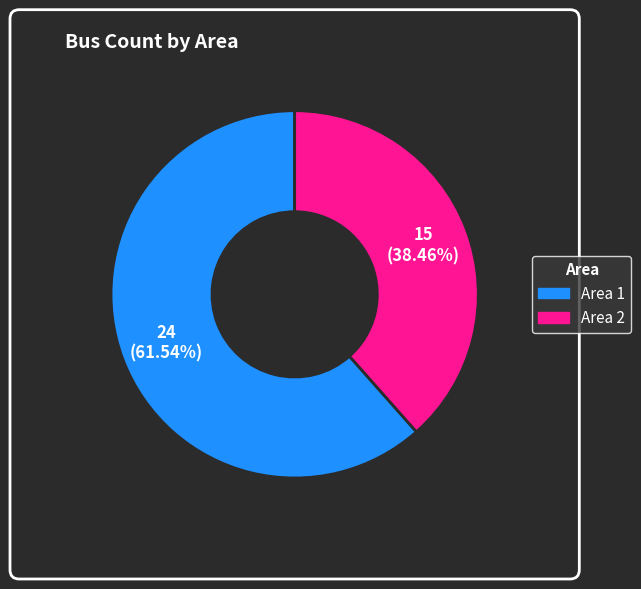

Is there a majority slice in this chart?

Yes